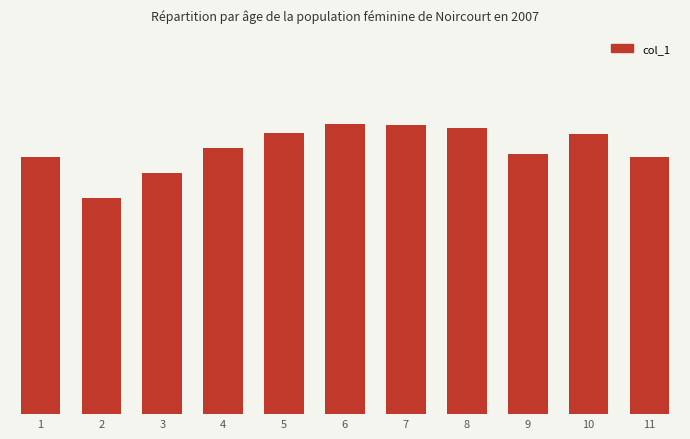

Does the chart contain any negative values?

No